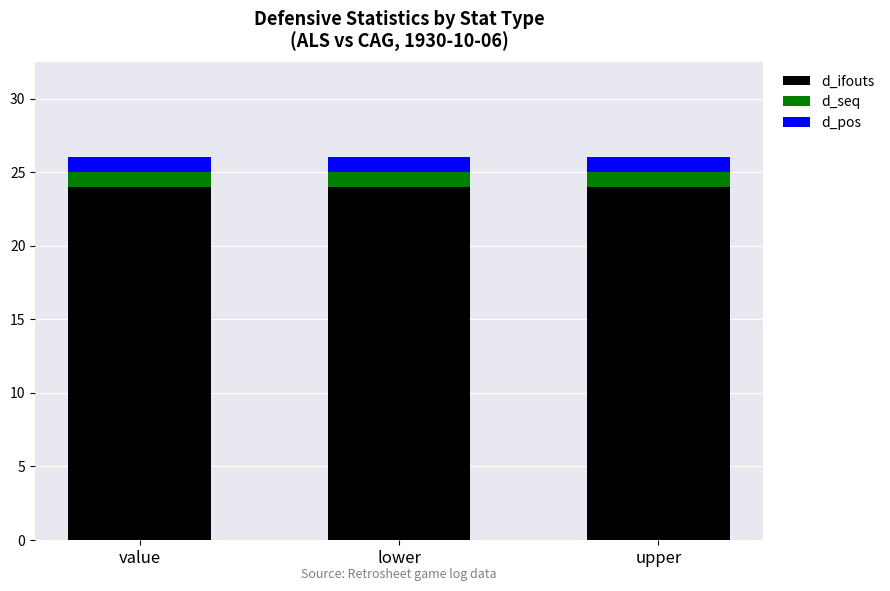

What is the total value across all series at upper?

26